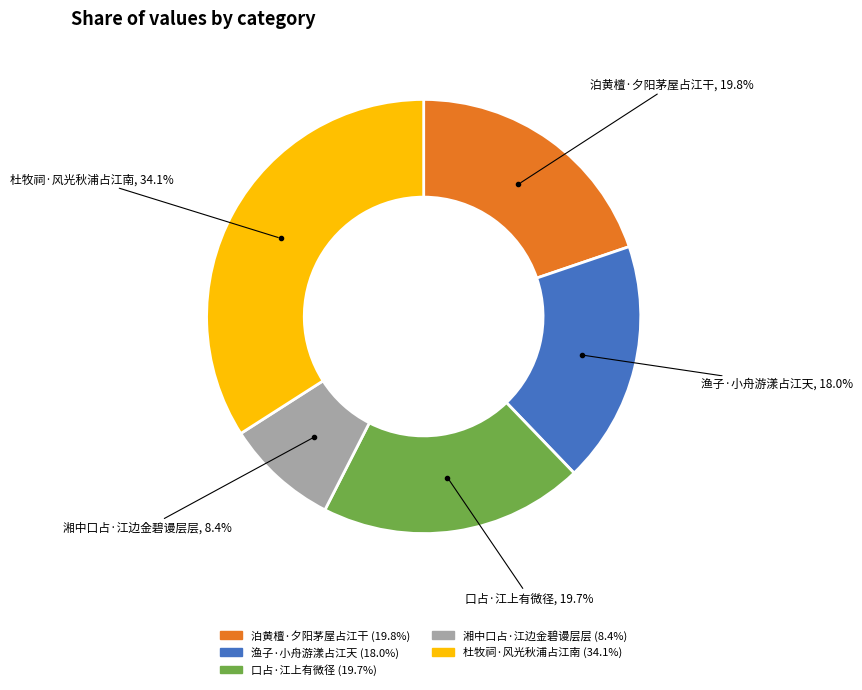

What portion of the pie excludes 口占·江上有微径?

80.3%